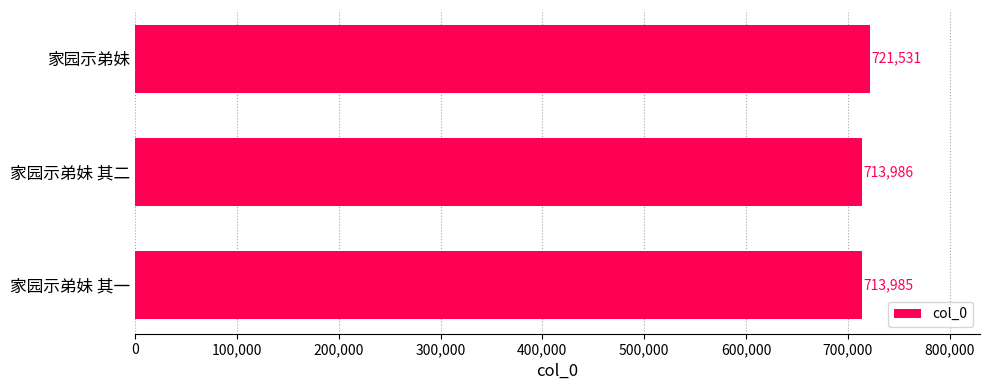

Does the chart contain stacked bars?

No